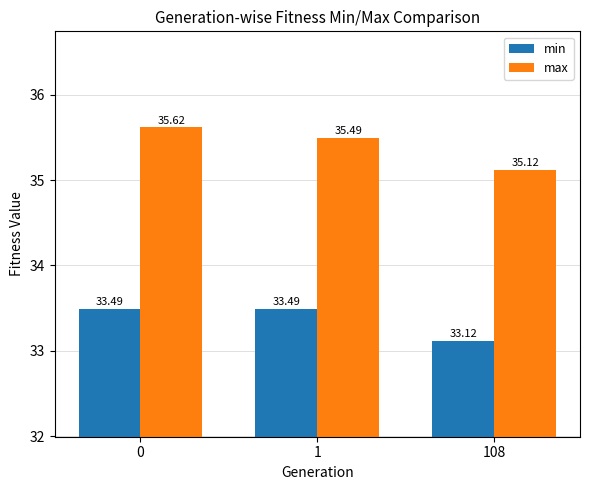

What is the minimum value shown in the chart?

33.1